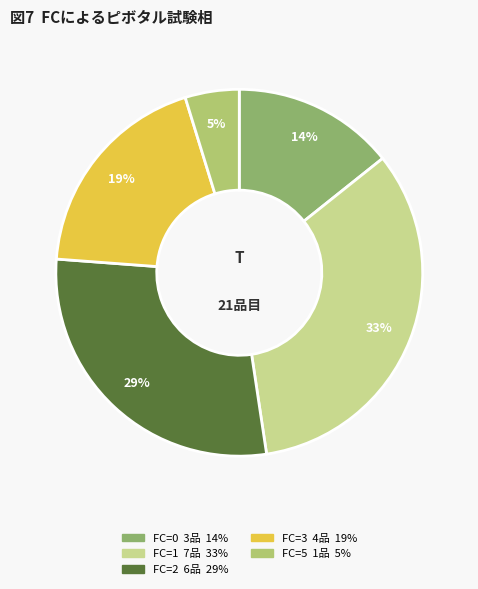

To the nearest percent, what is the average slice percentage?

20%